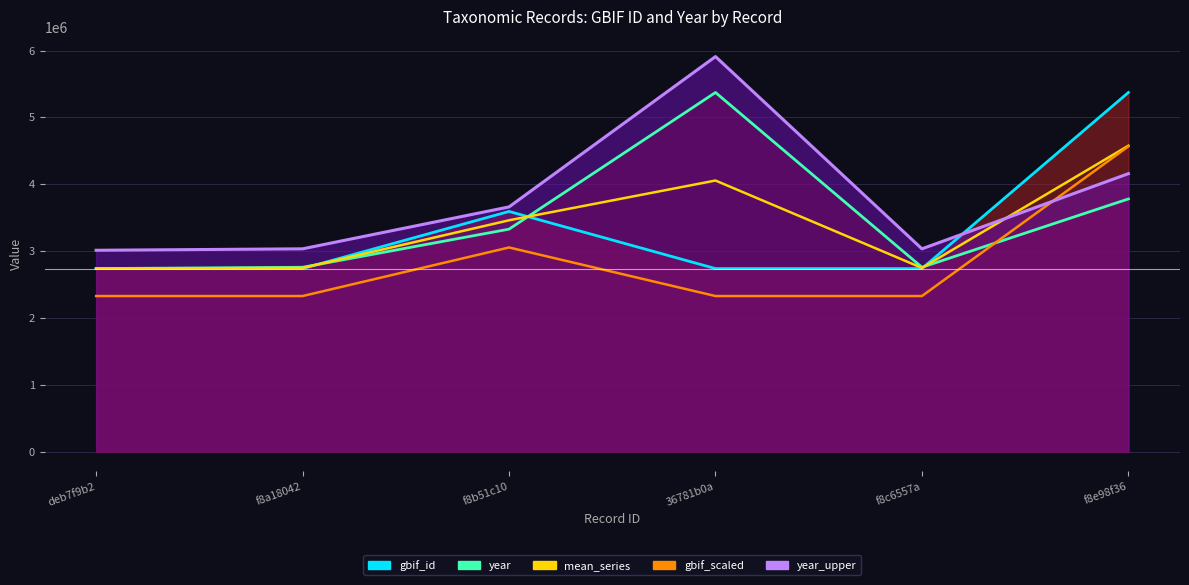

Which label corresponds to the largest value in the chart?

36781b0a